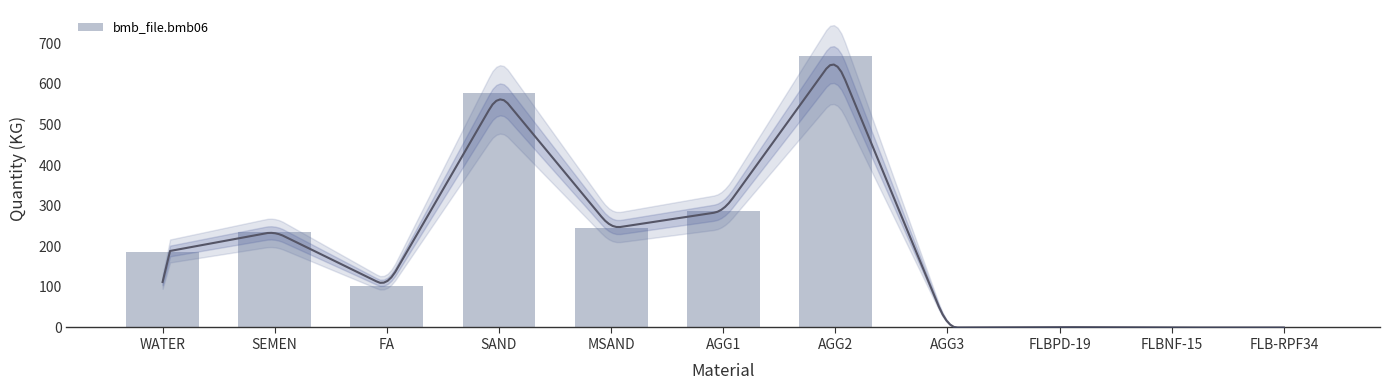

How many values are below 185?

5